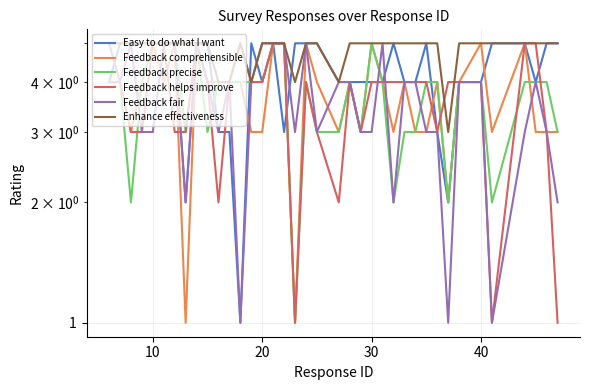

What is the average value of the Easy to do what I want series?

4